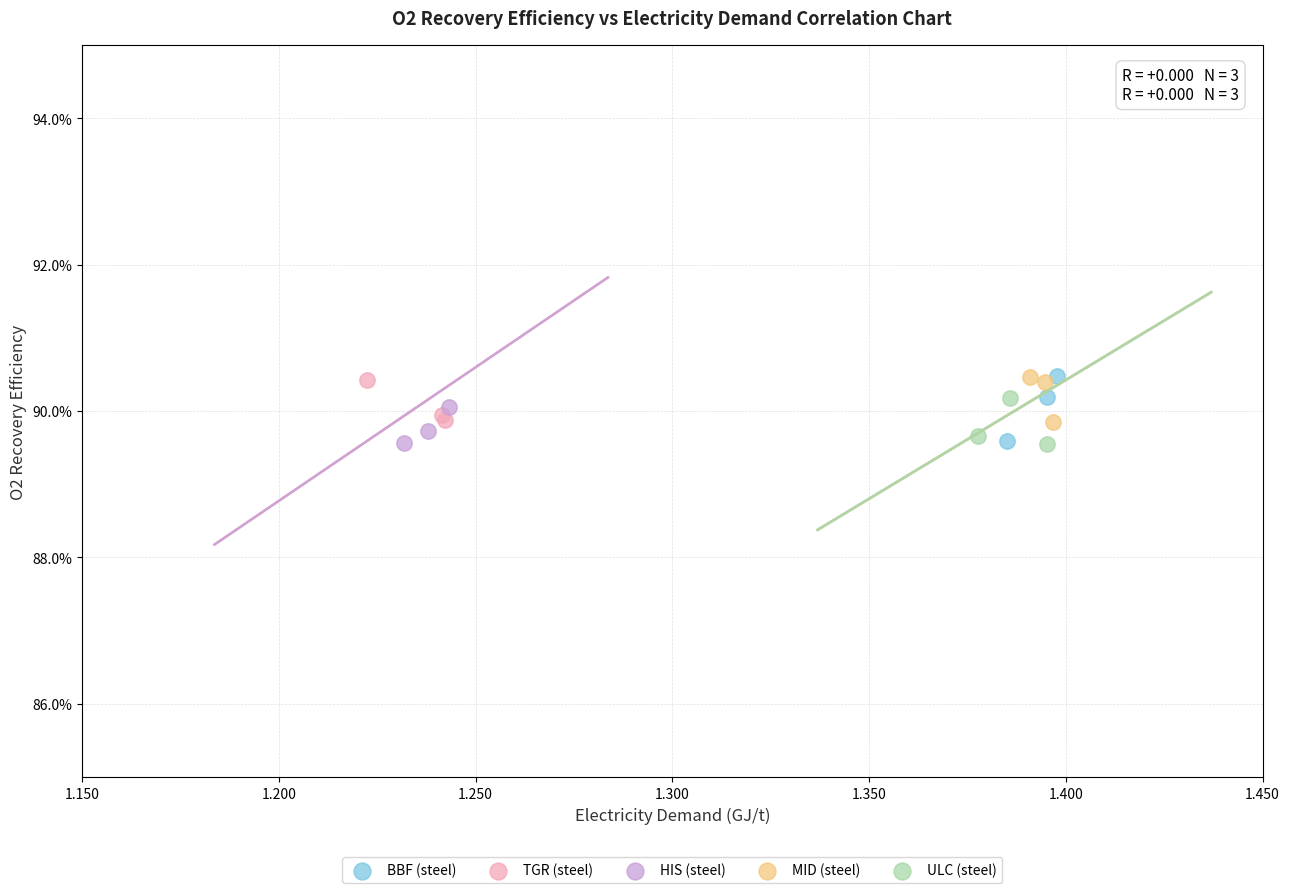

Which series has the largest Y range (max minus min)?

BBF (steel)